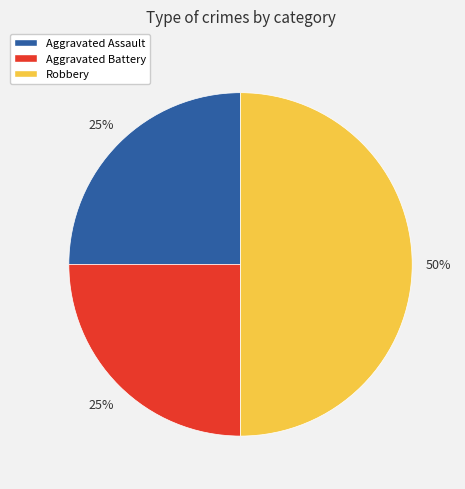

Which has a higher value, Aggravated Assault or Robbery?

Robbery